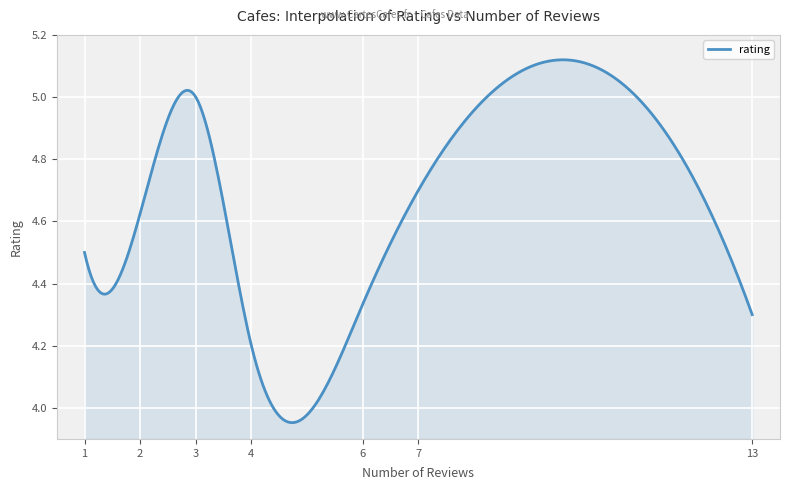

What is the difference between the maximum and minimum values?

1.2